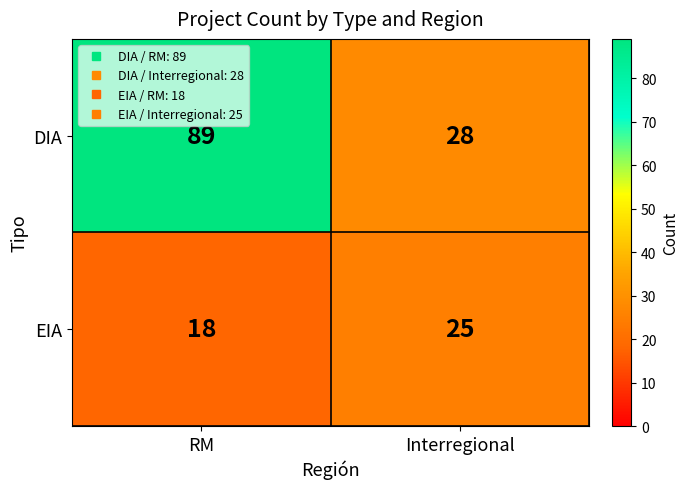

Where is EIA nearest to the value 21?

RM